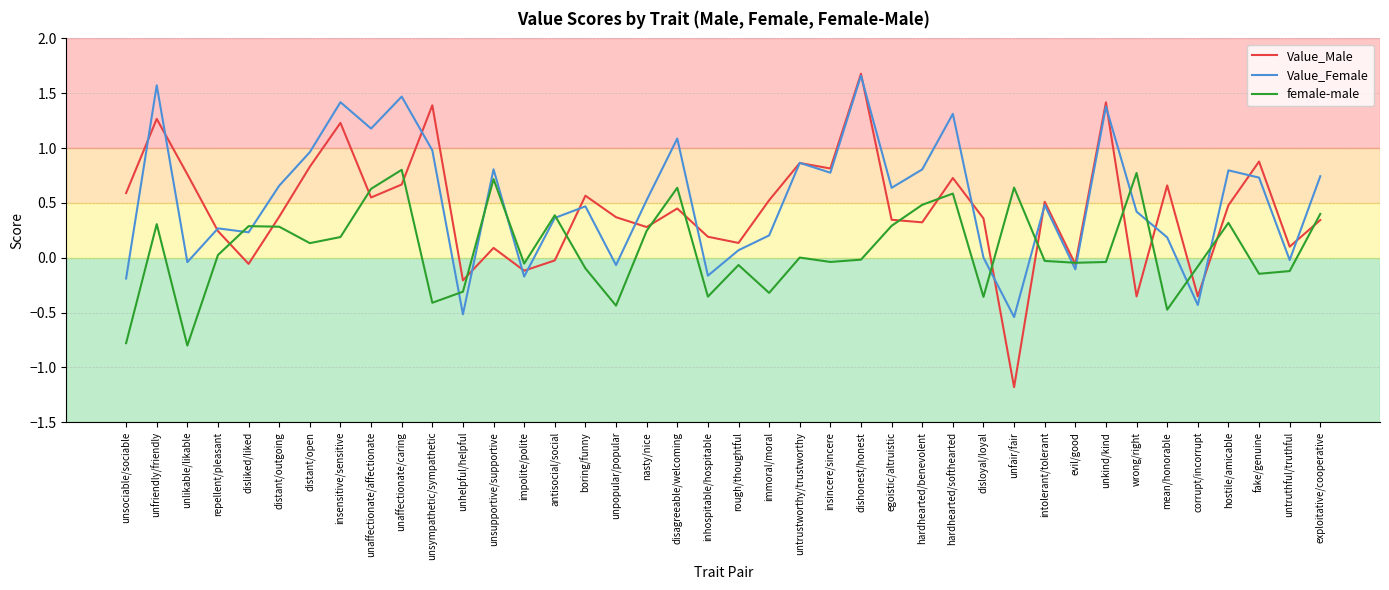

Is it true that female-male equals 0.5 at egoistic/altruistic?

False